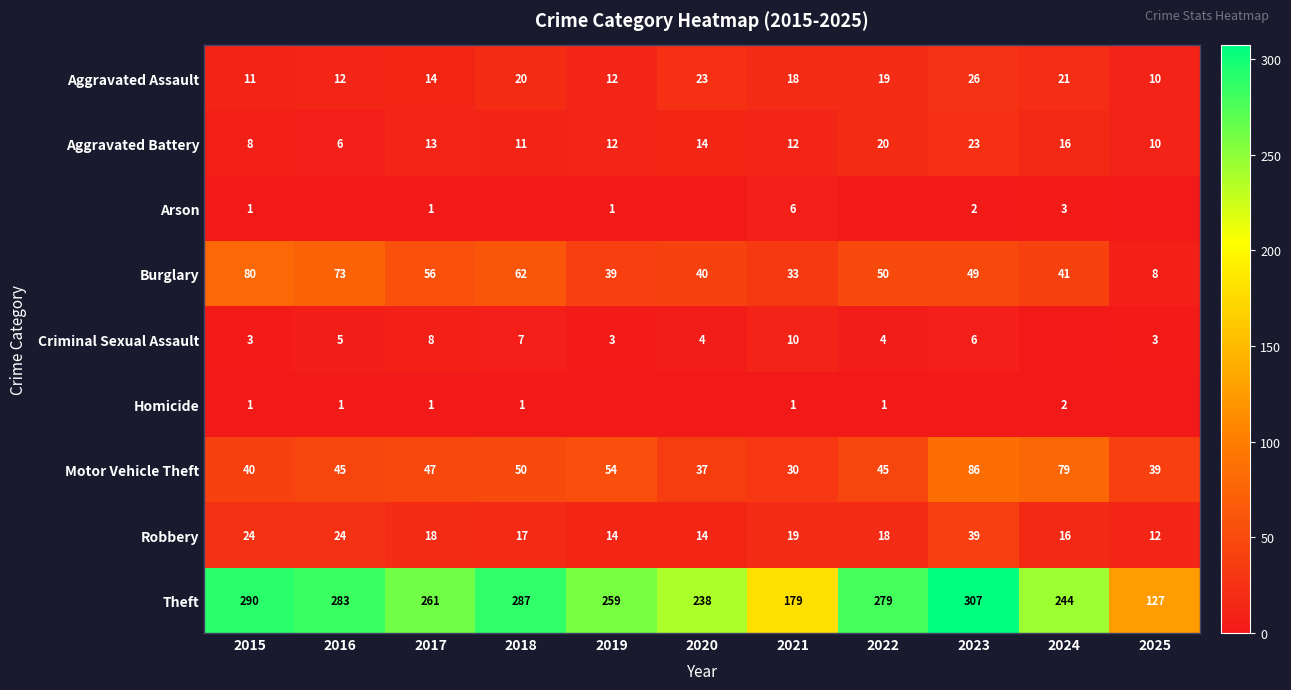

At which label does Burglary first exceed 49?

2015